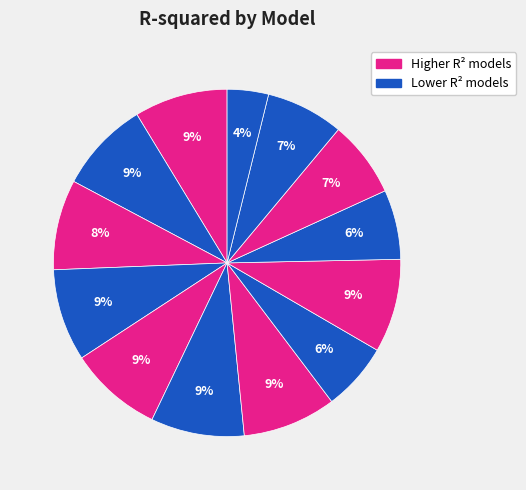

How many segments does this pie chart have?

13